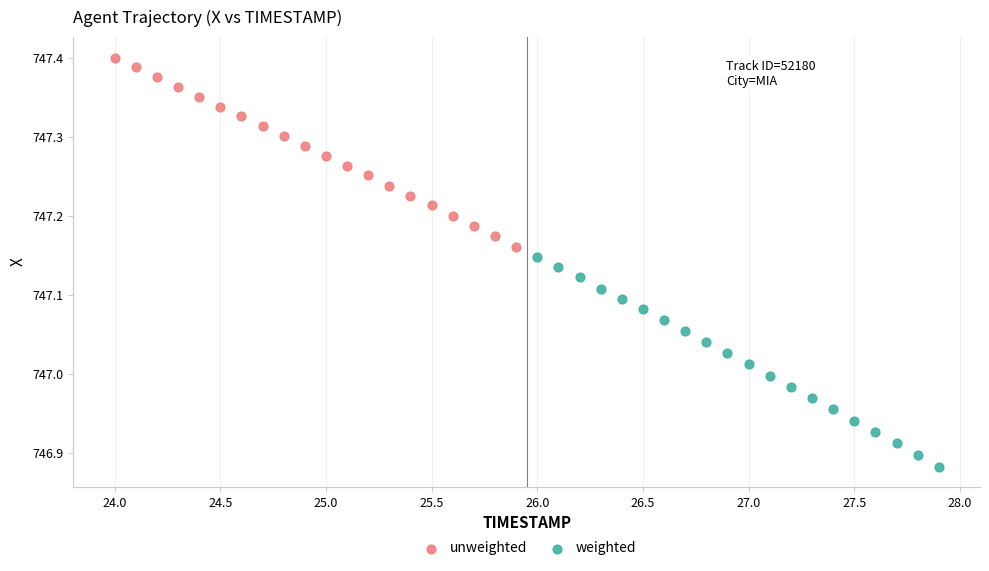

Which series contains the lowest Y value?

weighted